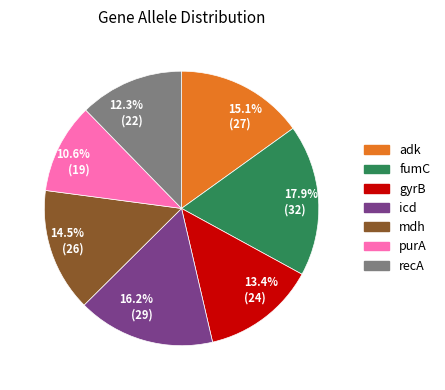

Combined, do 16.2% (29) and 17.9% (32) account for over 50%?

No